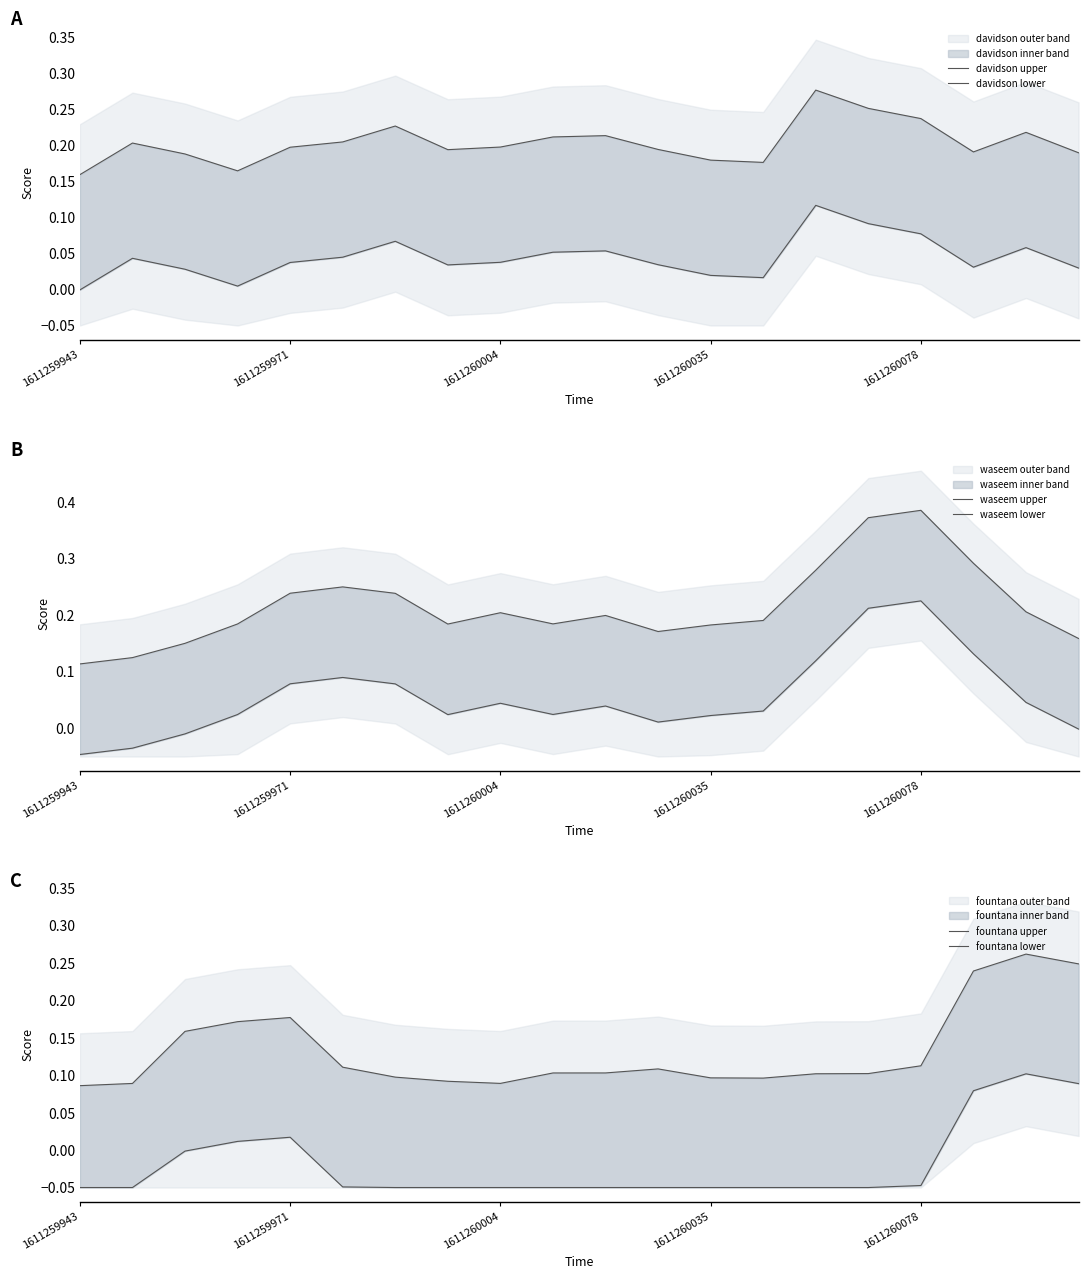

At how many categories does at least one series exceed 0?

20